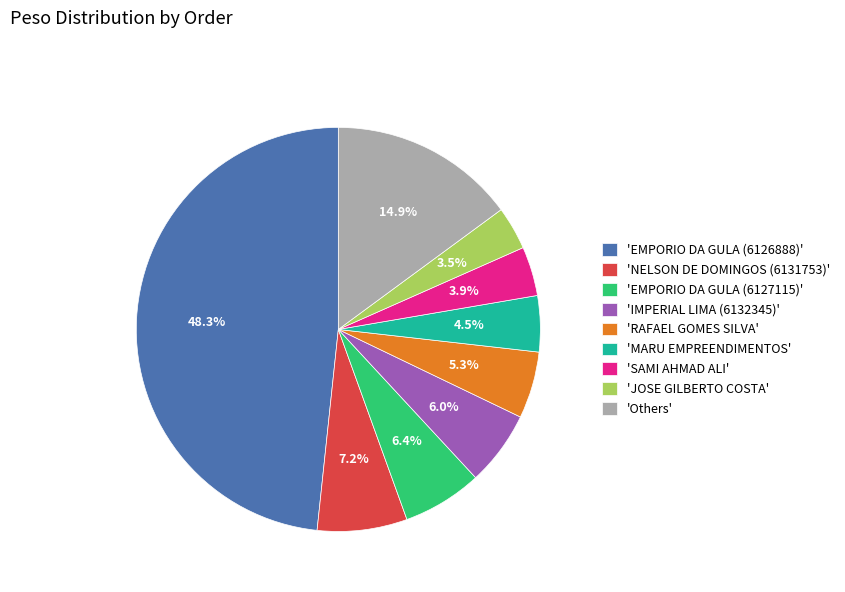

How many slices are in this pie chart?

9